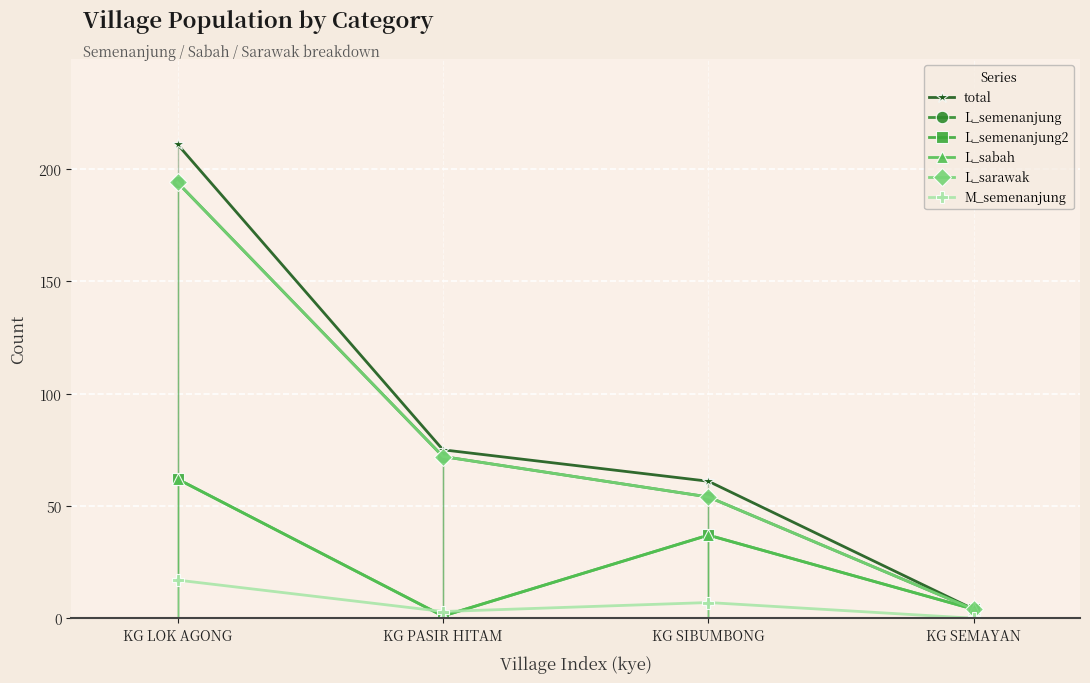

Is this an area chart (filled region under the line)?

No